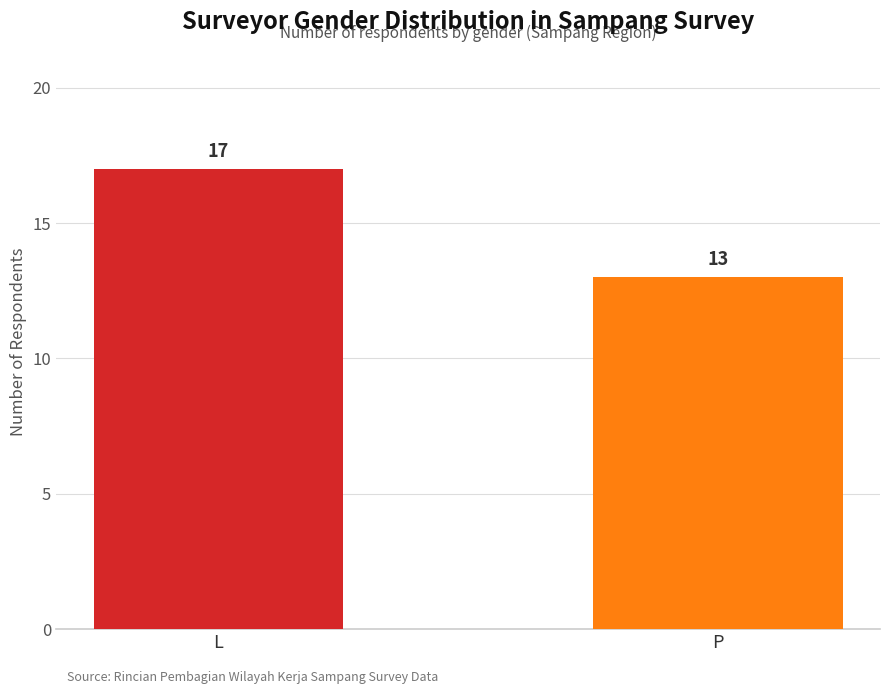

What is the label of the 2nd bar from the left?

P